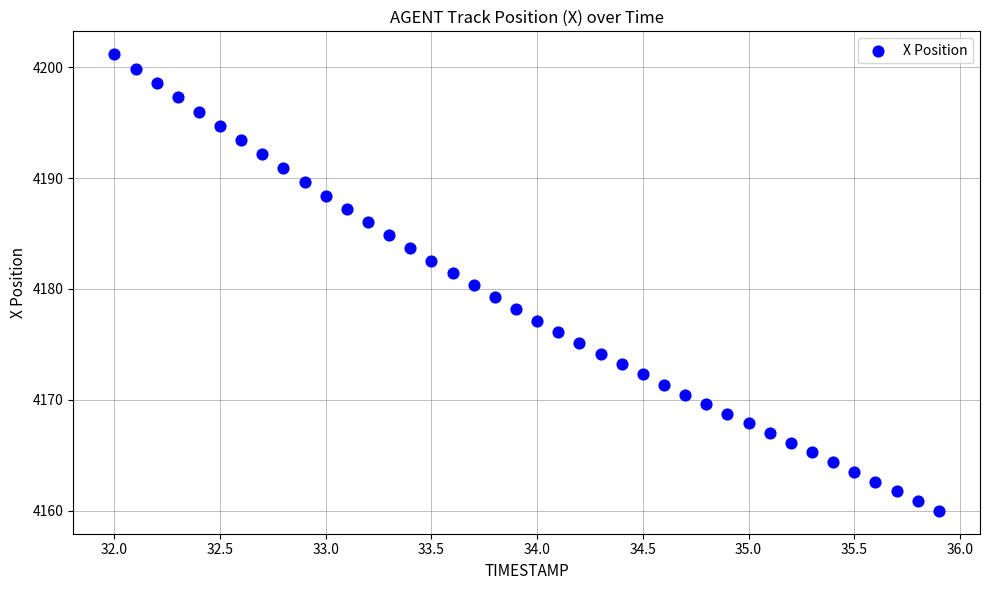

What is the range of Y values (max minus min)?

41.2